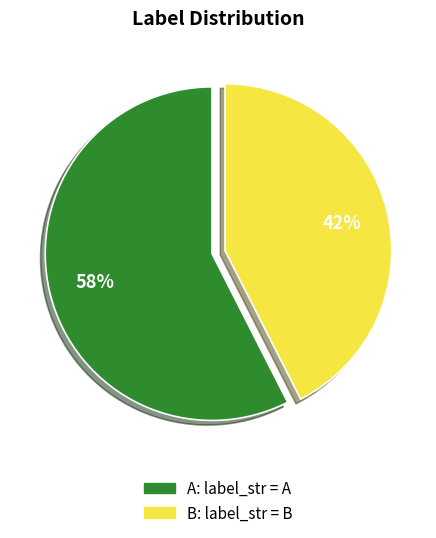

To the nearest percent, what is the combined percentage of B and A?

100%